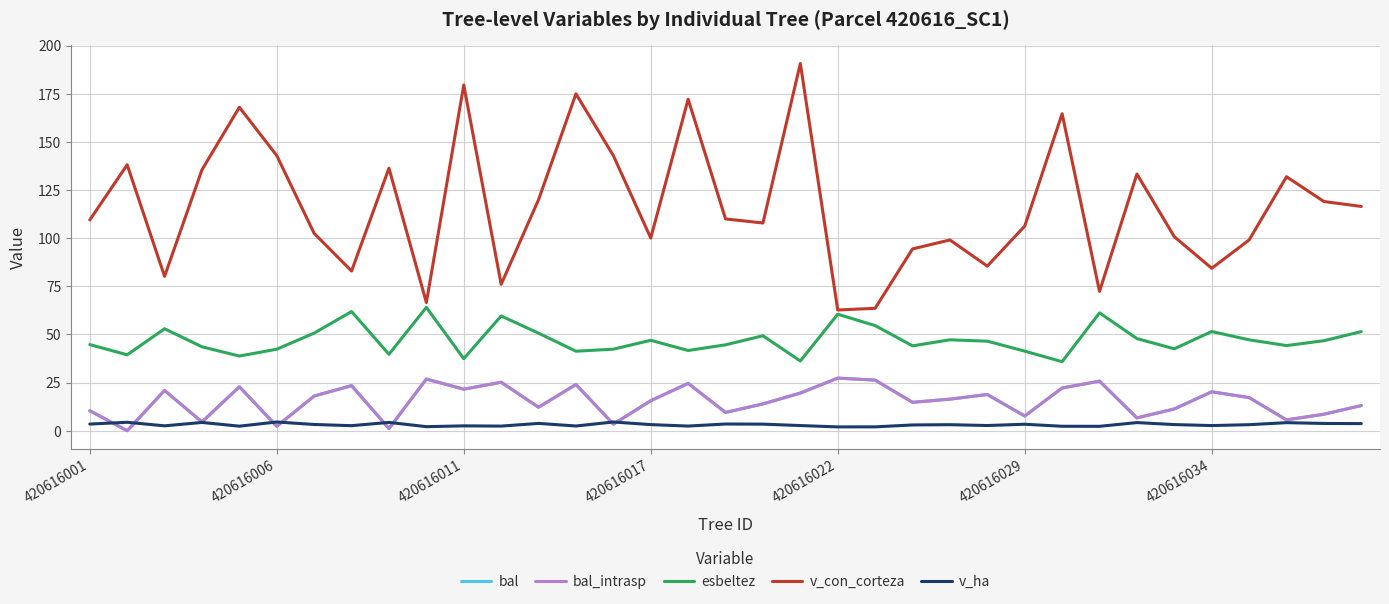

What is the sum of all esbeltez values?

1651.3